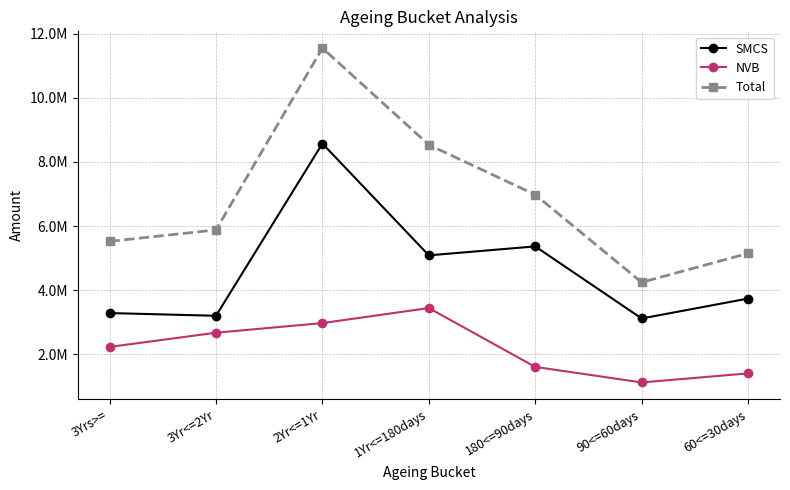

At which category is the sum across all series the highest?

2Yr<=1Yr